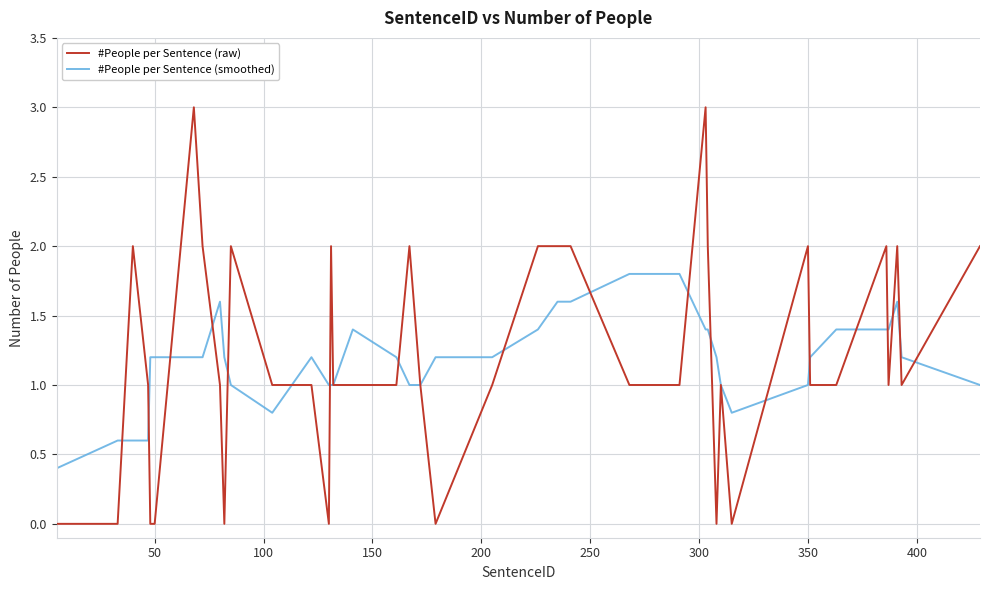

What is the sum of all #People per Sentence (smoothed) values?

47.0